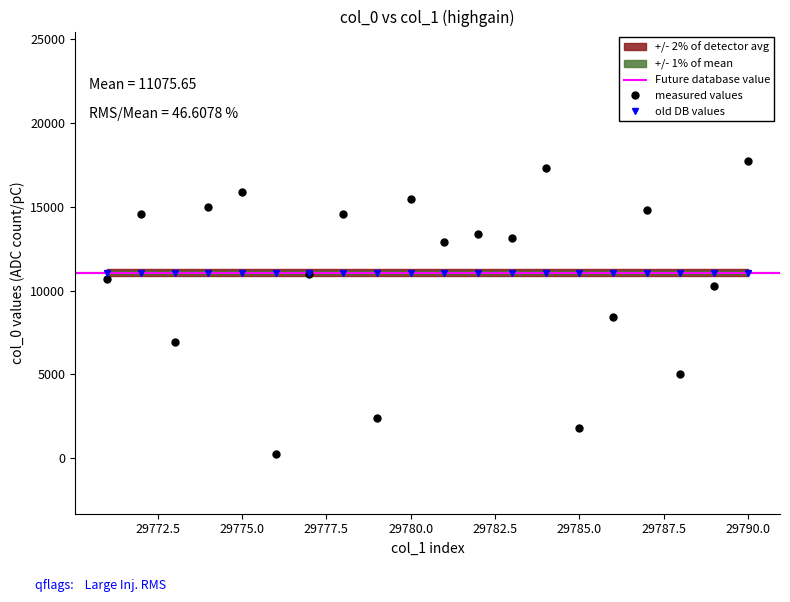

How many interior local peaks (higher than both neighbors) does the data have?

7